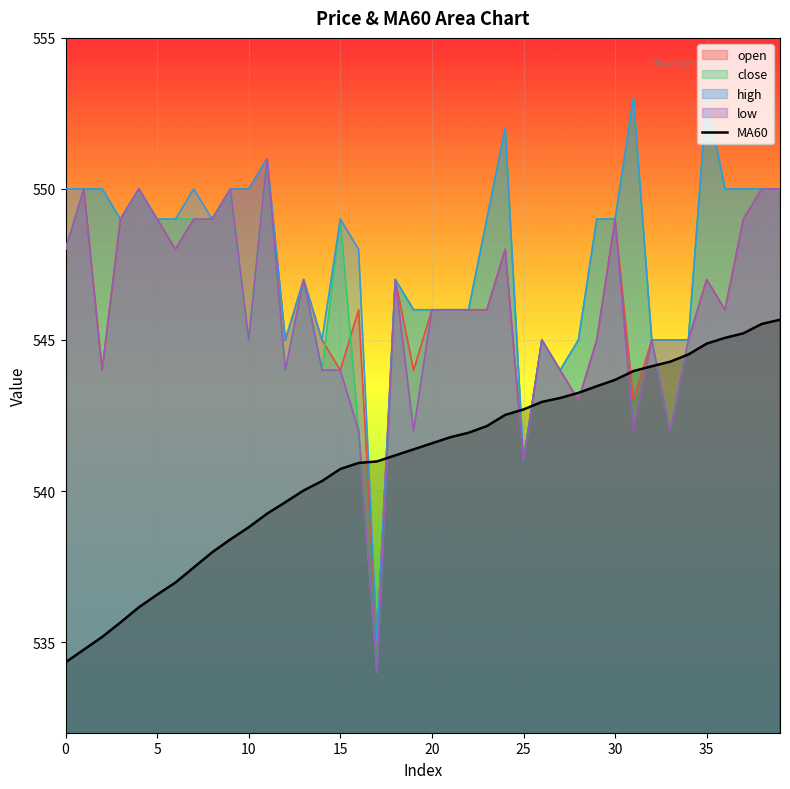

Which series has the largest range (max minus min)?

close